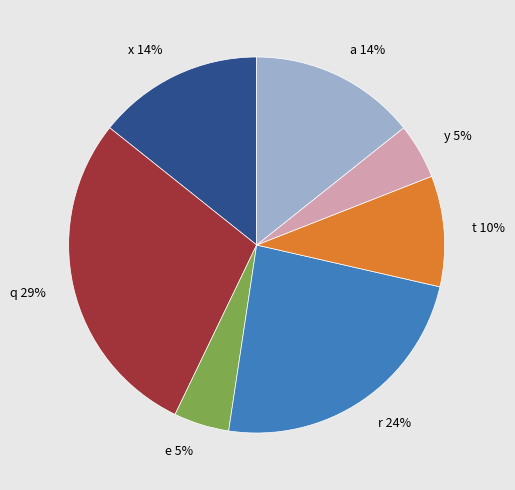

To the nearest percent, what is the combined percentage of a and r?

38%